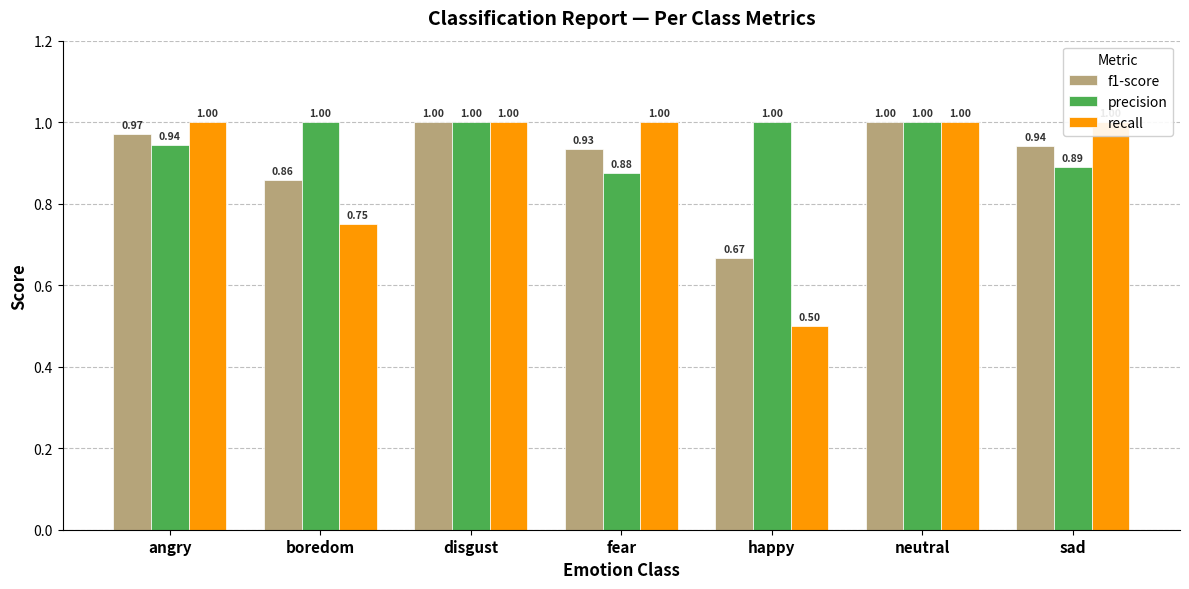

The recall series shows 1.0 at disgust. True or false?

True